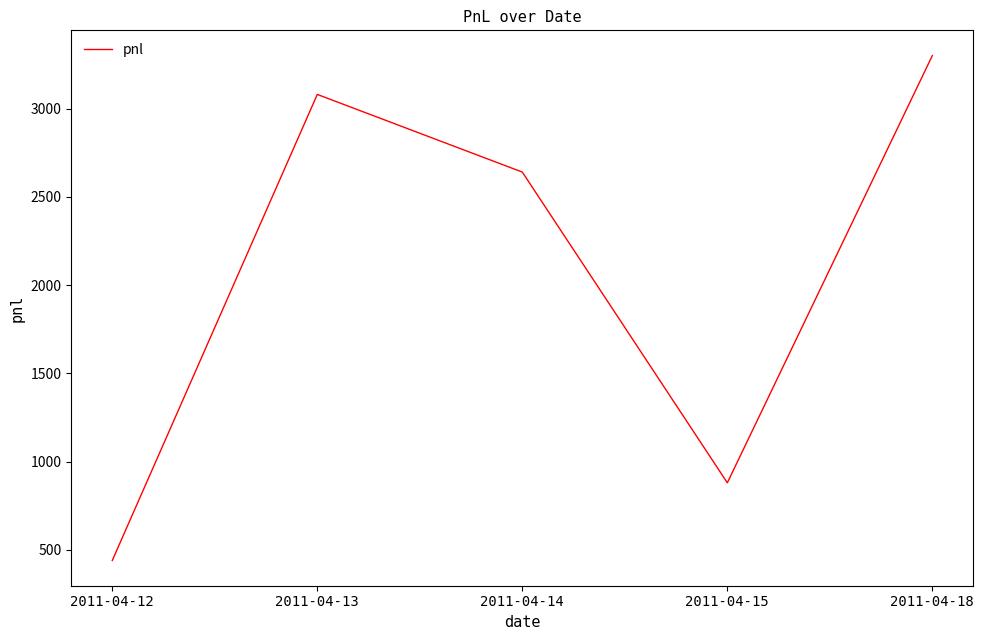

List the labels in order of value, smallest first.

2011-04-12, 2011-04-15, 2011-04-14, 2011-04-13, 2011-04-18